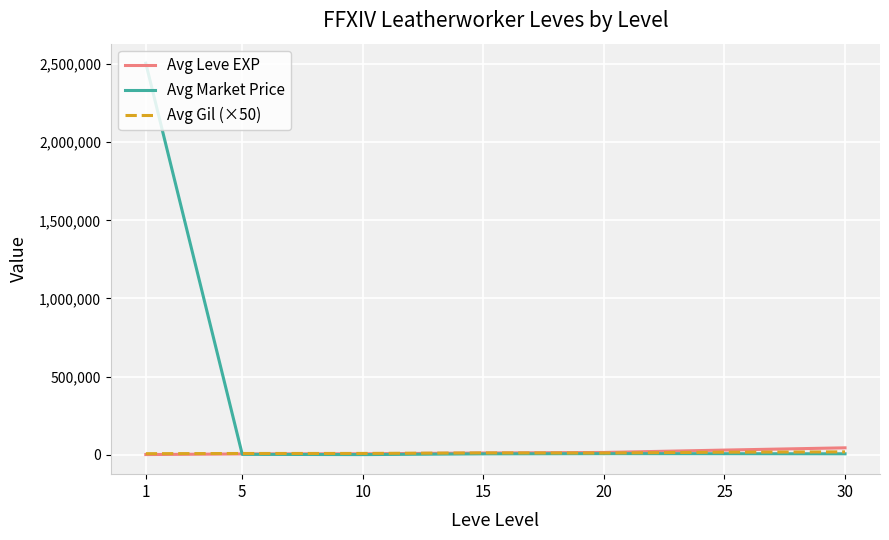

The value of Avg Market Price at 1 is 2505461. True or false?

True